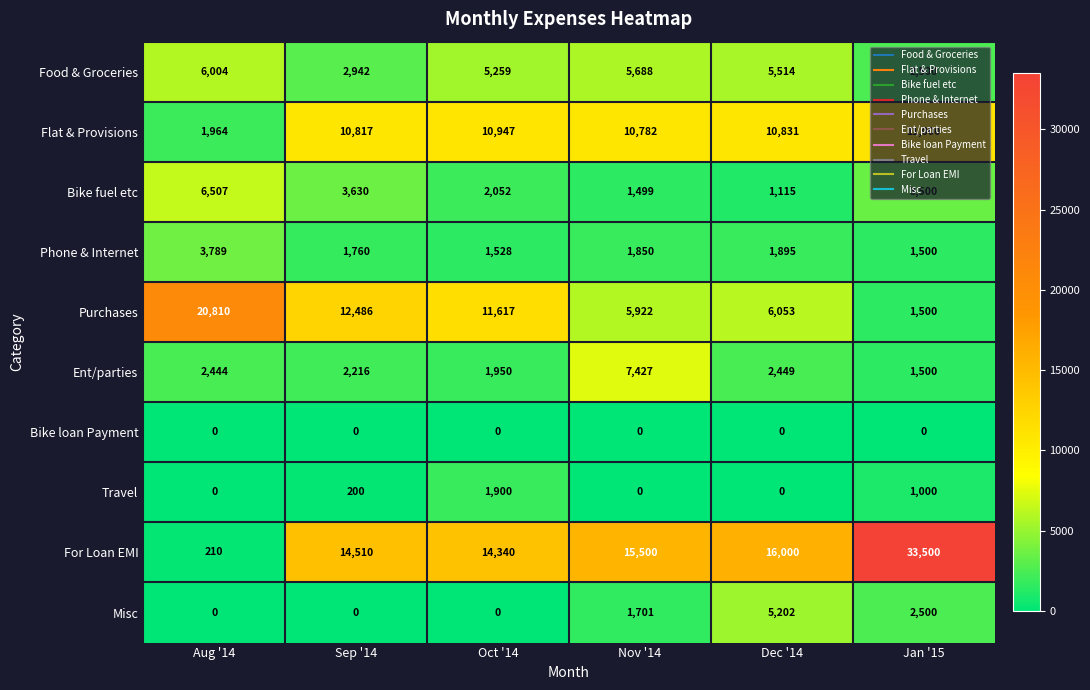

What is the sum of all Travel values?

3100